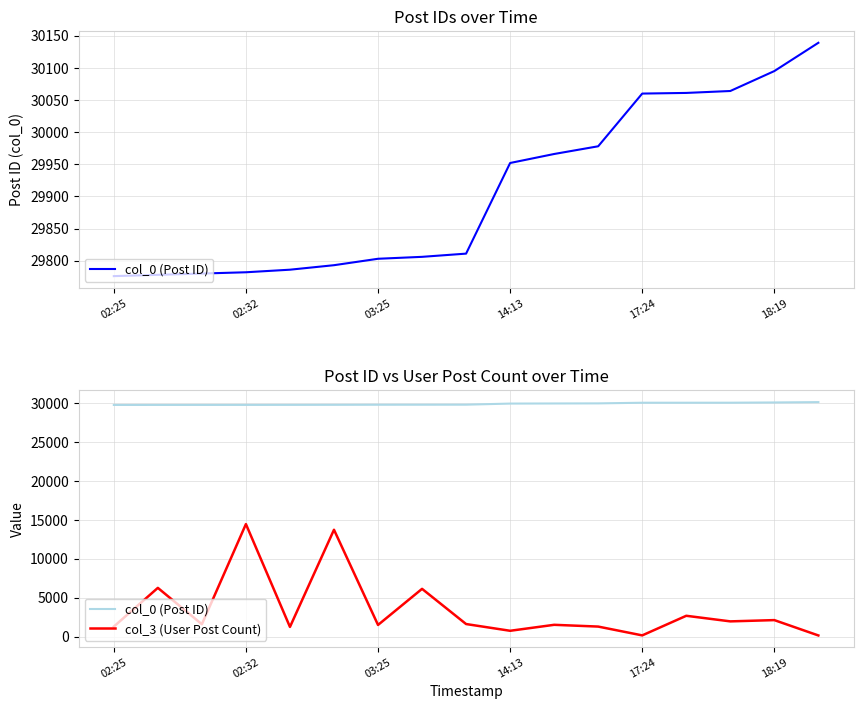

The col_0 (Post ID) series shows 29778 at 02:32. True or false?

True